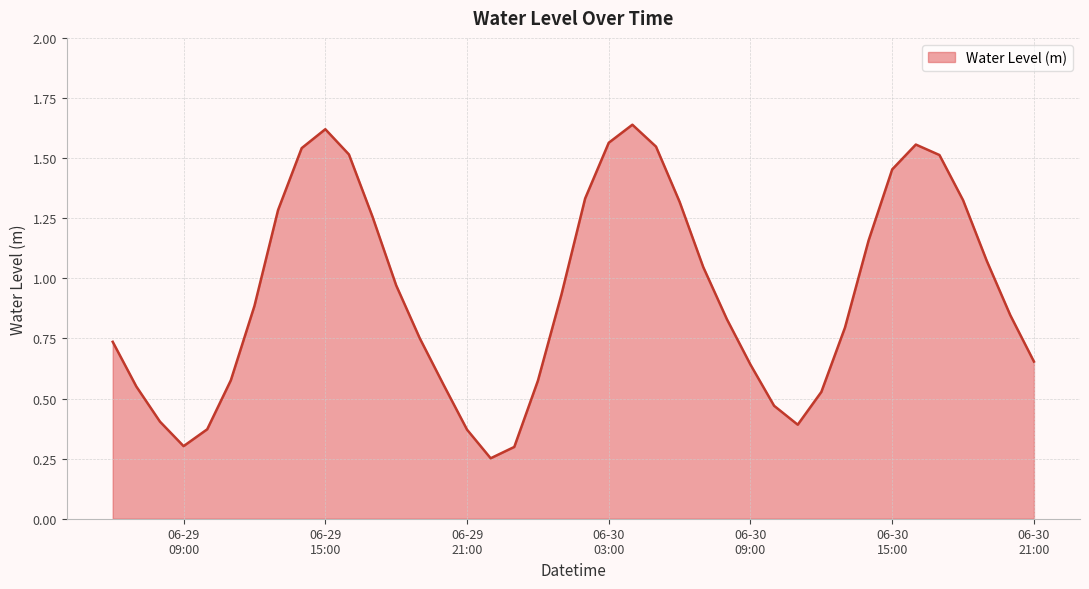

What is the label of the 29th point from the left?

2024-06-30 10:00:00